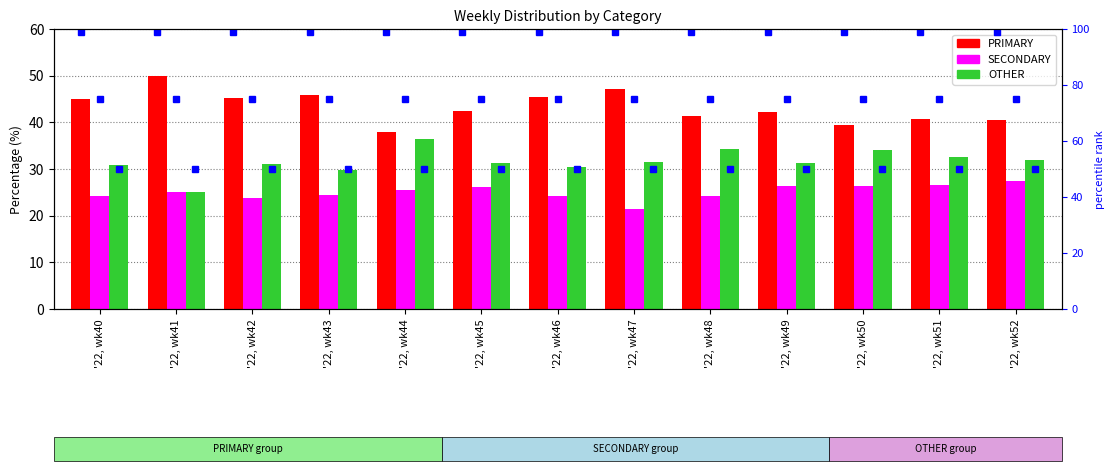

Count the number of data series in this chart.

3